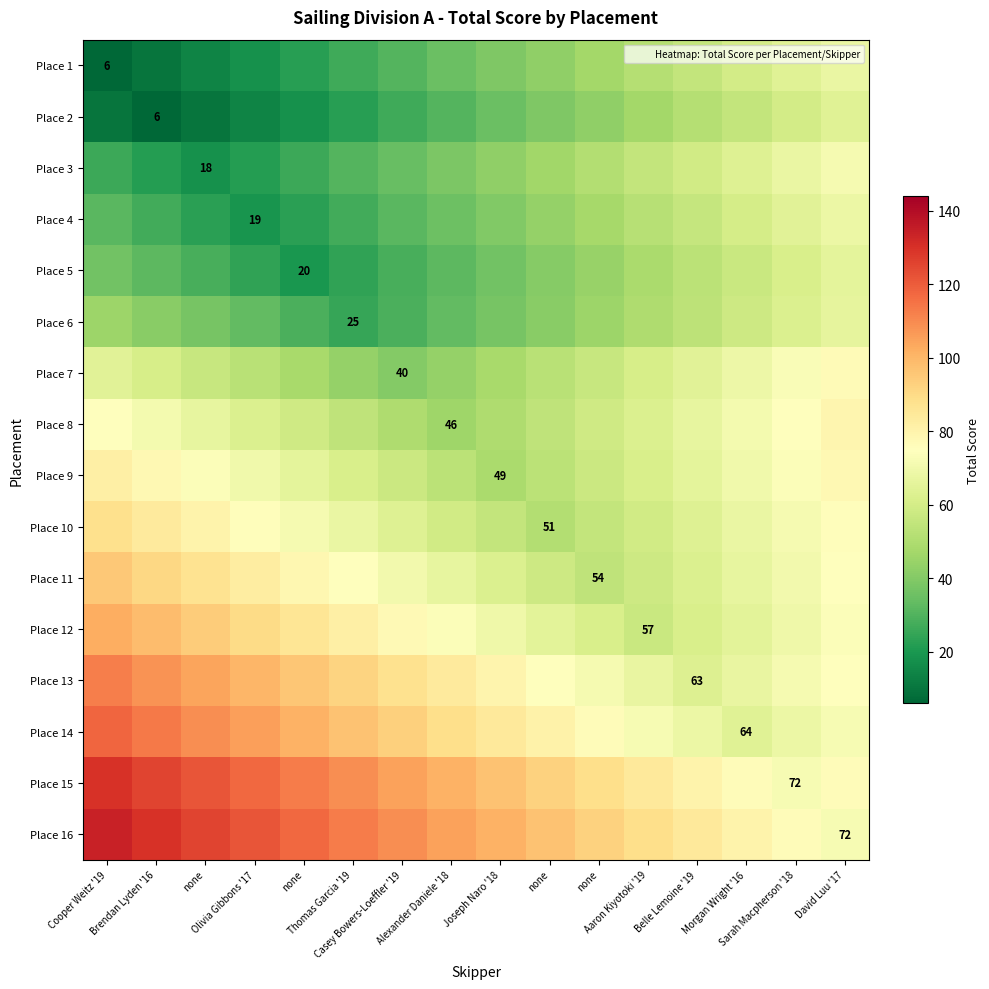

What is the average value of the Place 6 series?

43.0